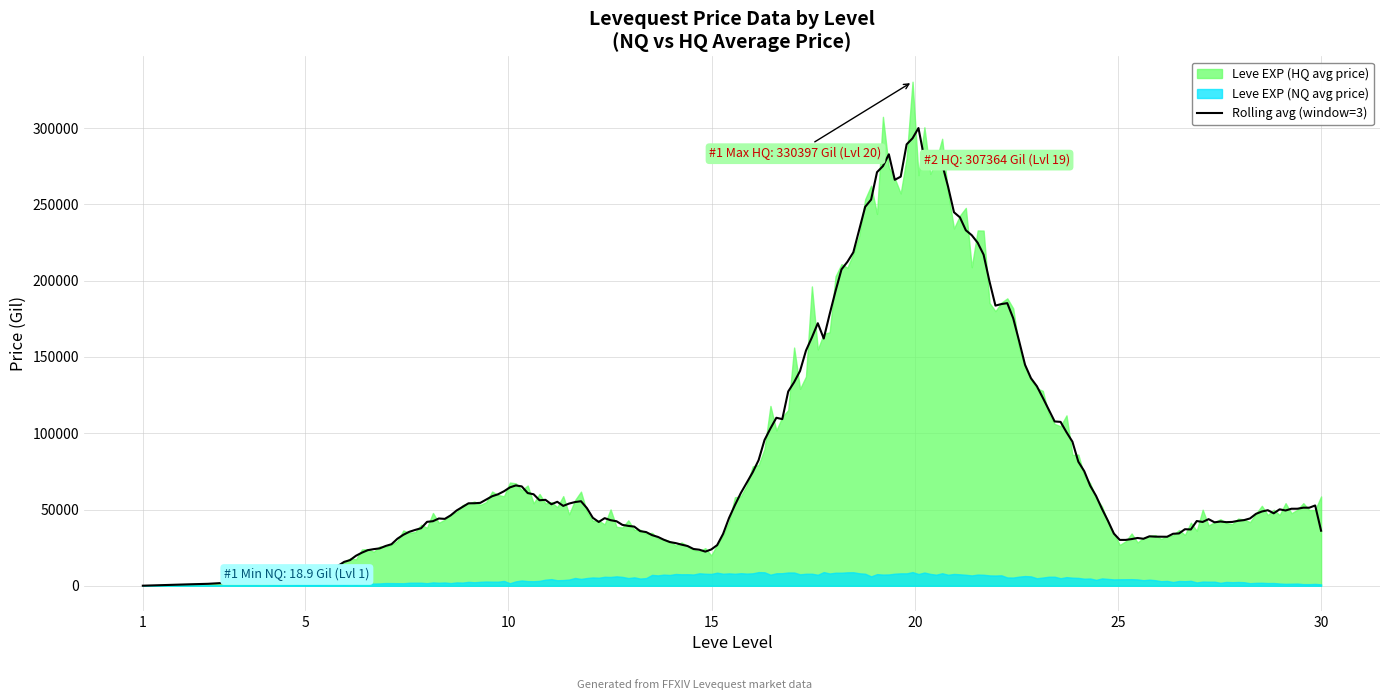

True or false: Leve EXP (NQ avg price) and Leve EXP (HQ avg price) intersect in this chart.

False